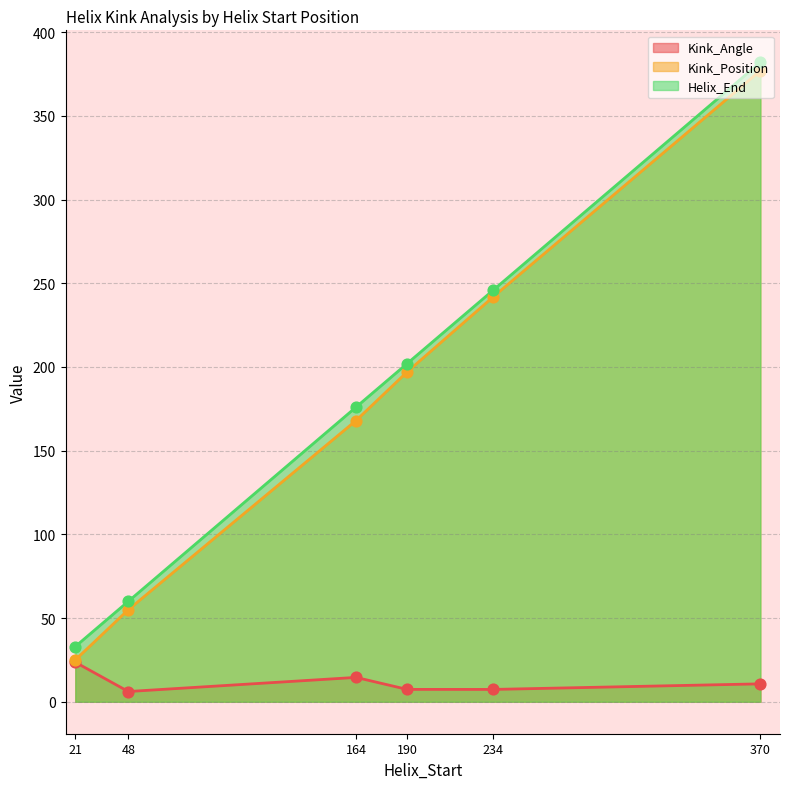

At how many categories does at least one series exceed 376?

1